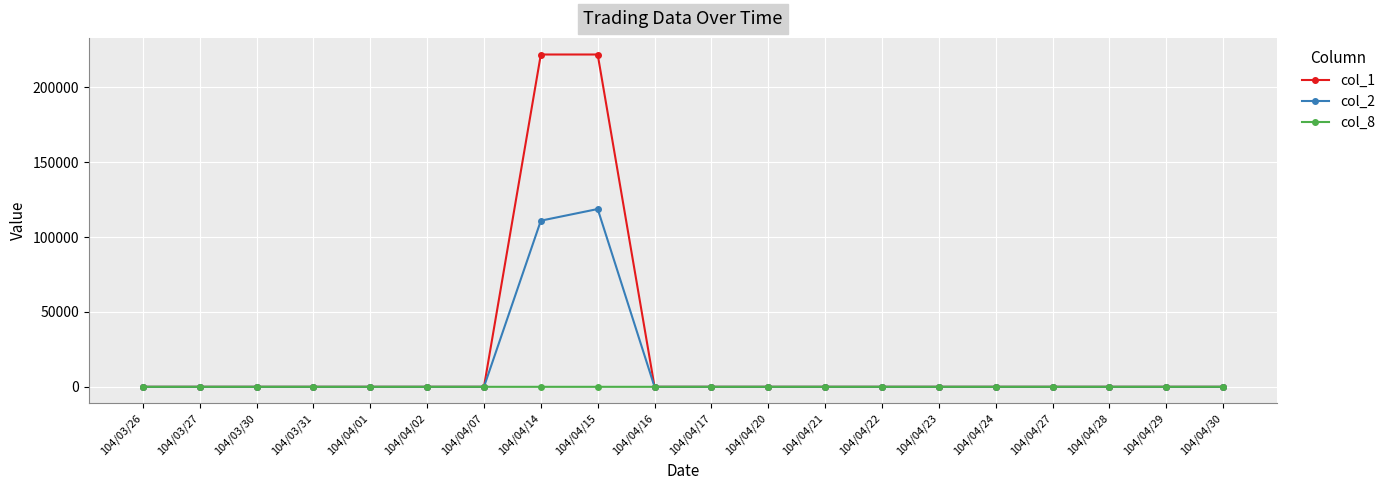

Count the number of data series in this chart.

3